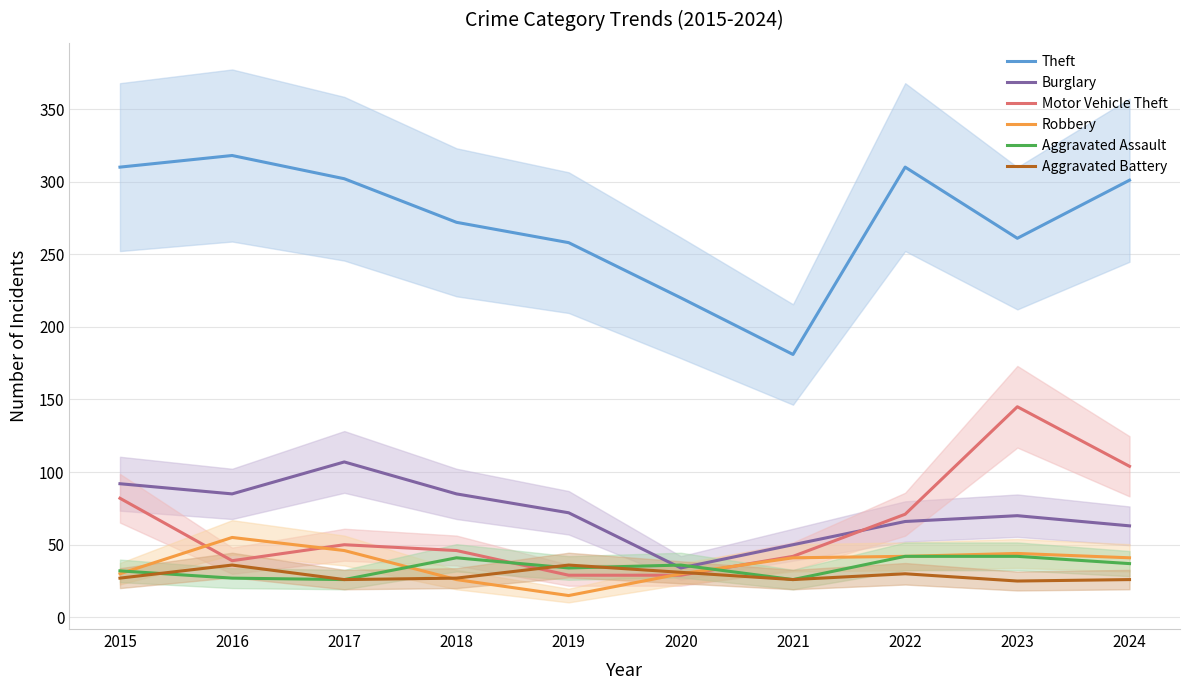

What is the value of the Theft point at the 2nd from the left?

318